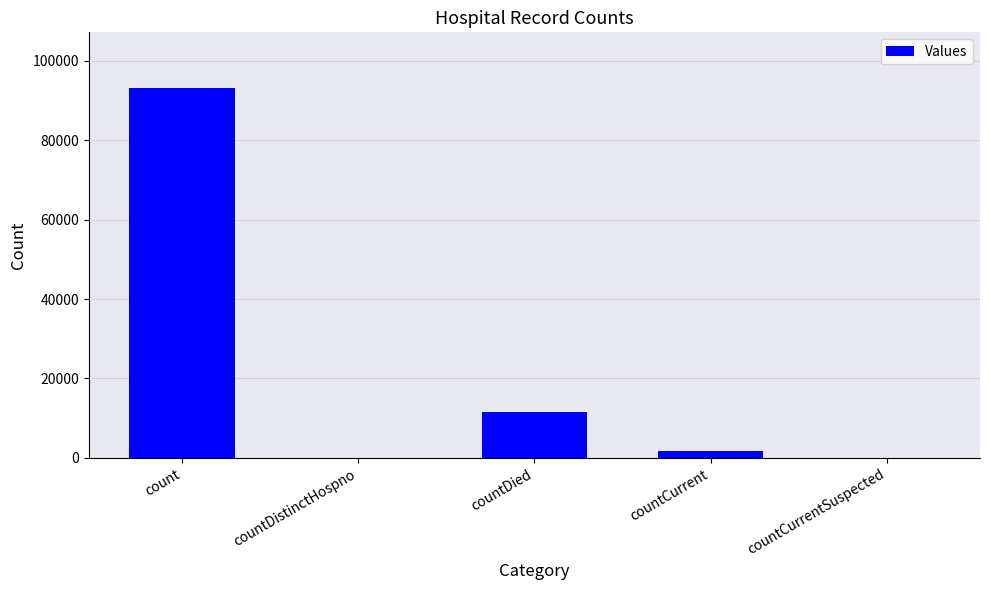

Which label corresponds to the largest value in the chart?

count